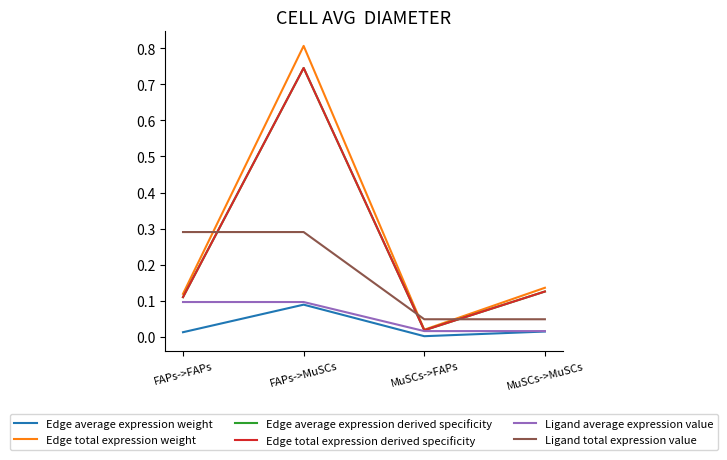

At FAPs->FAPs, list the series in order from smallest to largest.

Edge average expression weight, Ligand average expression value, Edge average expression derived specificity, Edge total expression derived specificity, Edge total expression weight, Ligand total expression value